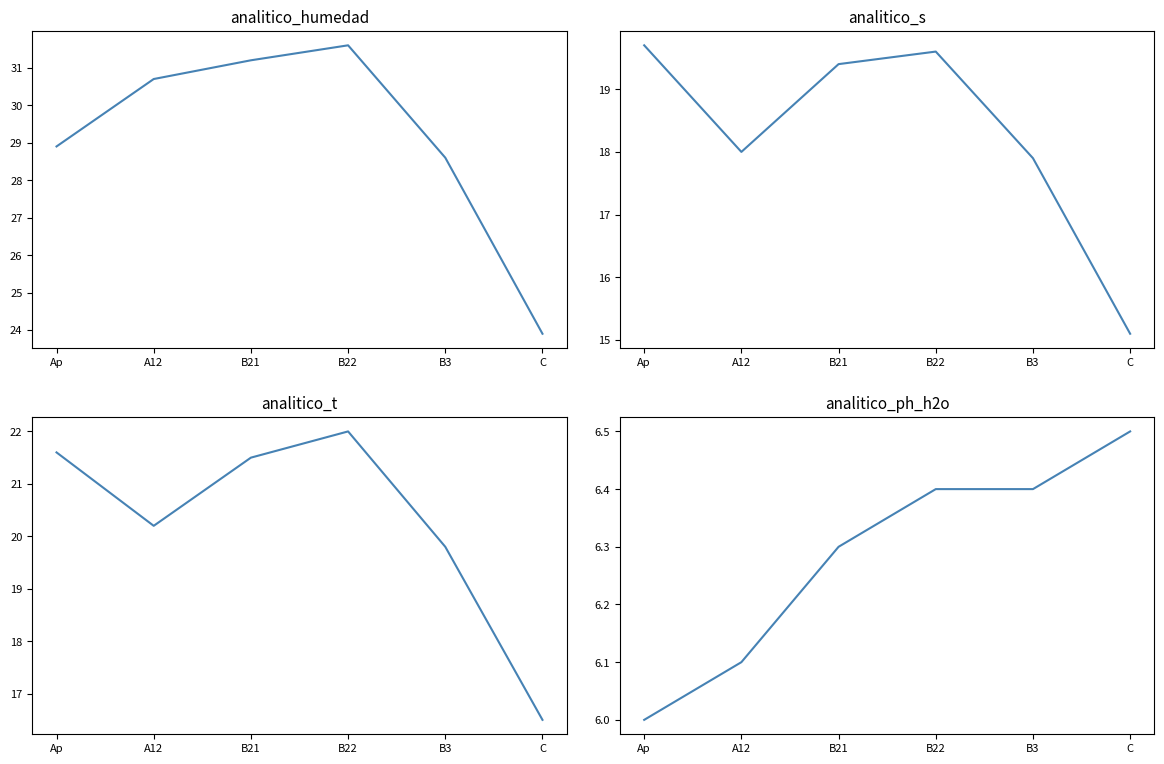

The analitico_ph_h2o series shows 9.9 at C. True or false?

False